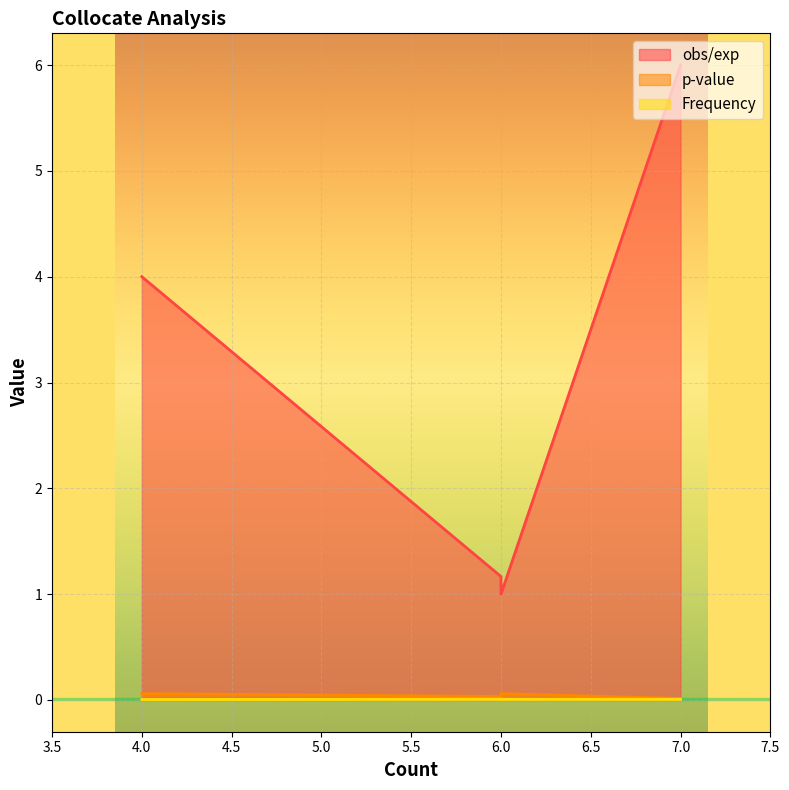

Which series has the largest total across all categories?

obs/exp